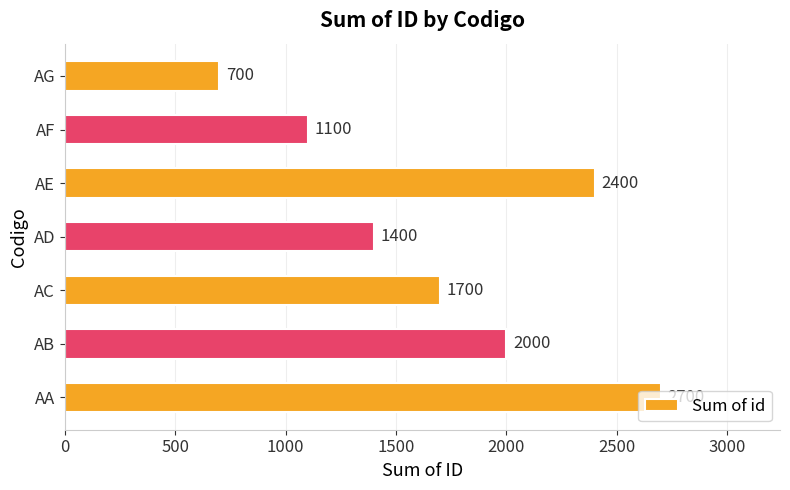

What value does the data have at AA, to the nearest 10?

2700